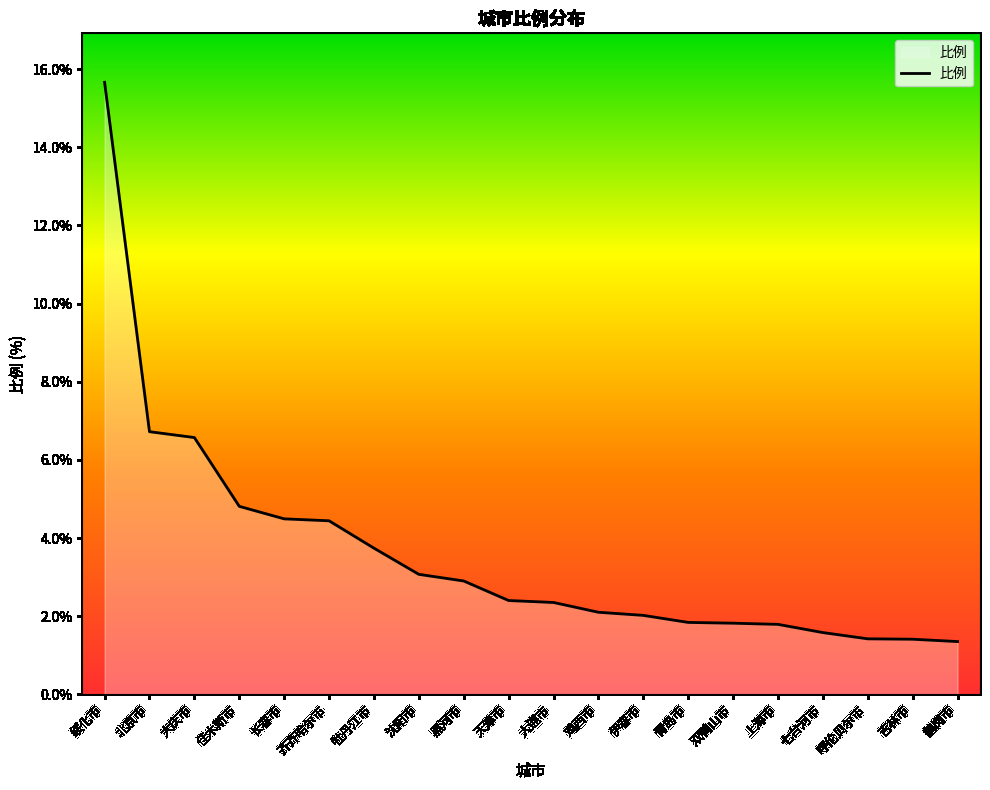

What is the approximate value at 佳木斯市?

4.8